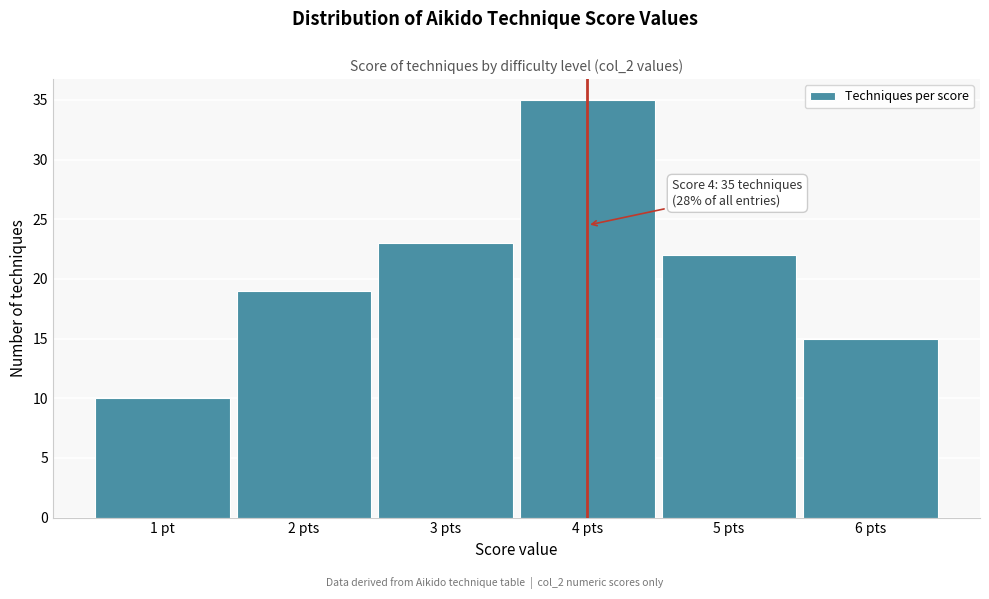

Reading left to right, what are all the values shown in this chart?

10	19	23	35	22	15